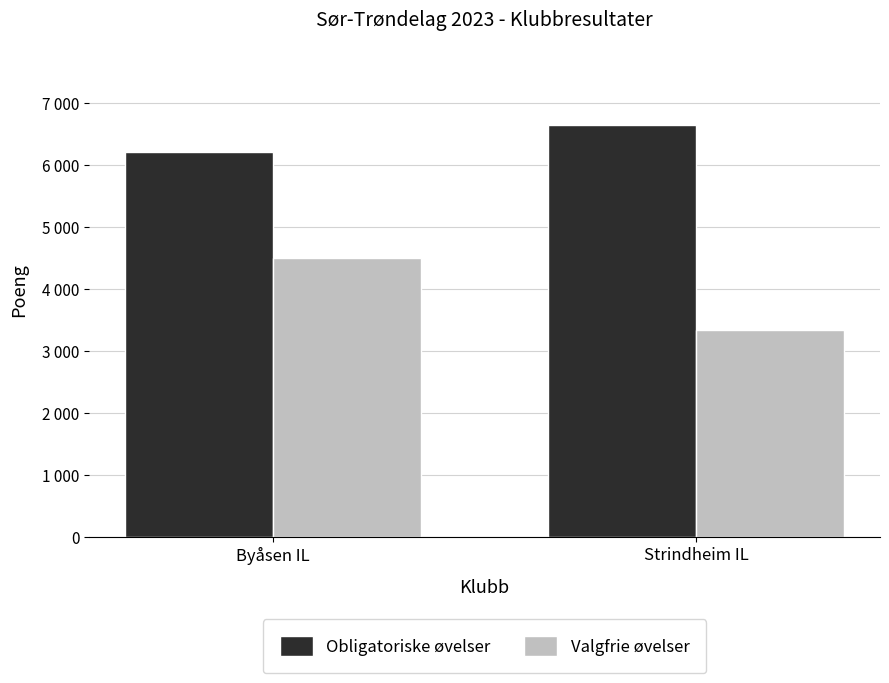

At how many categories does at least one series exceed 6210?

2